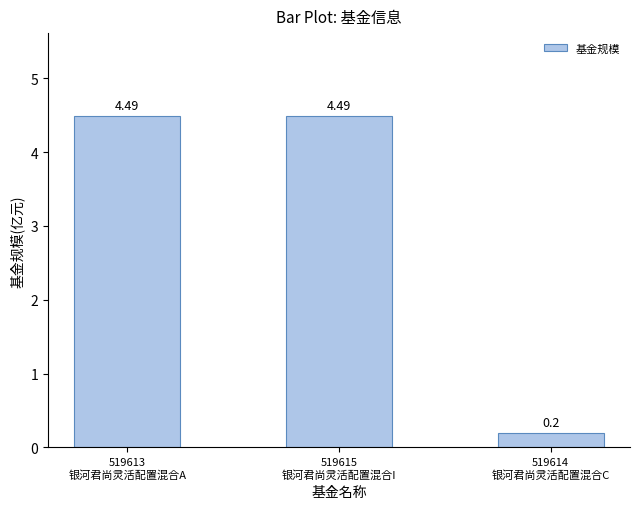

Where does the data first go above 4?

519613
银河君尚灵活配置混合A